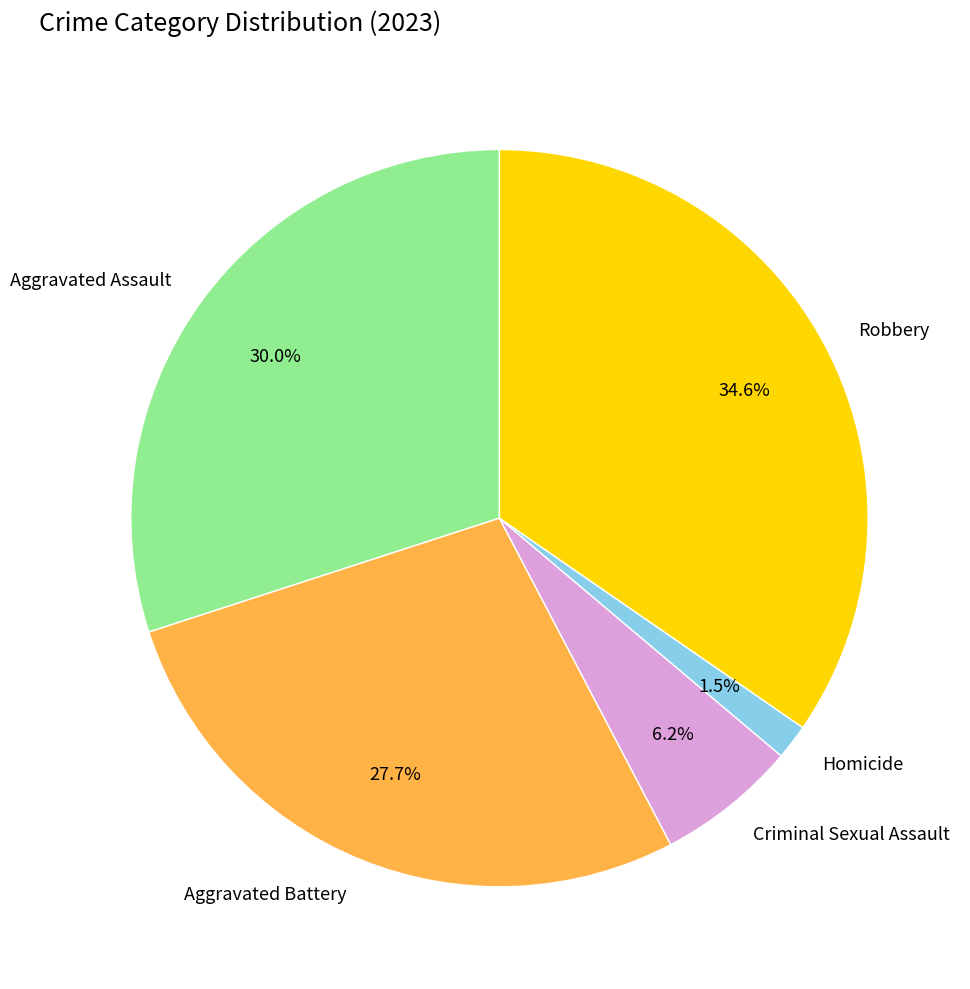

Do Robbery and Homicide together represent more than half of the pie?

No